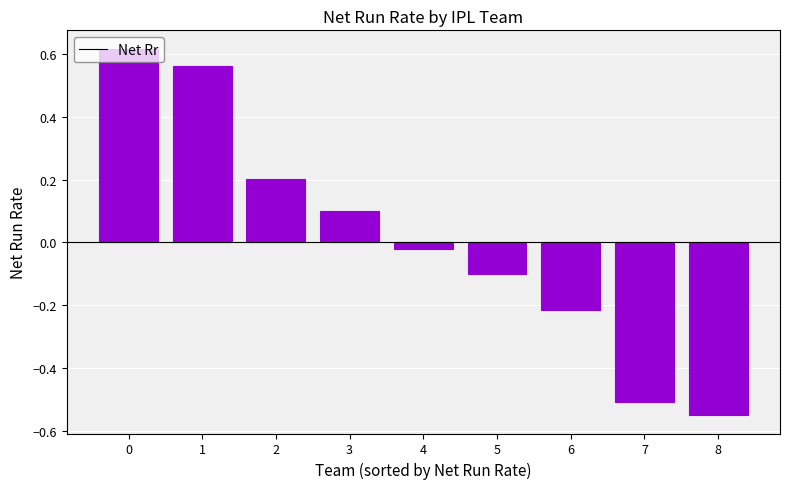

Are the bars horizontal?

No